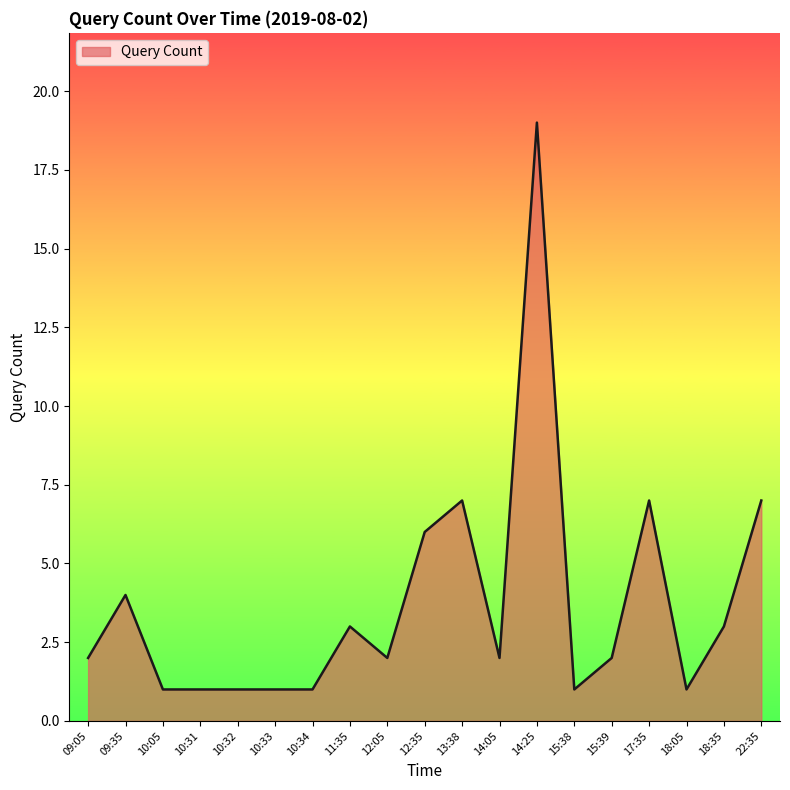

True or false: the data has more than 2 interior local peaks.

True